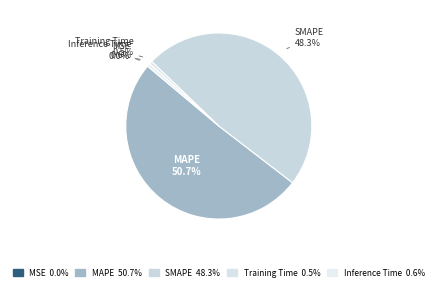

To the nearest percent, what is the average slice percentage?

20%